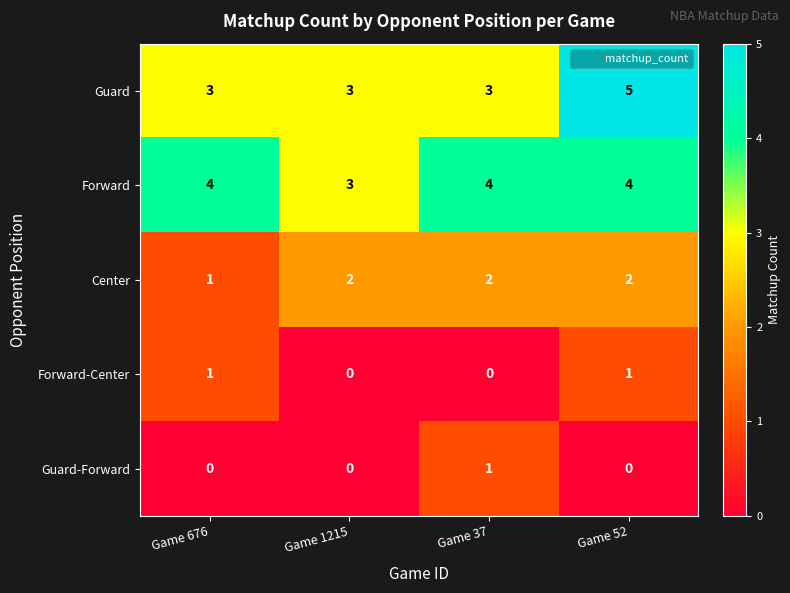

Which series has the widest spread of values?

Guard